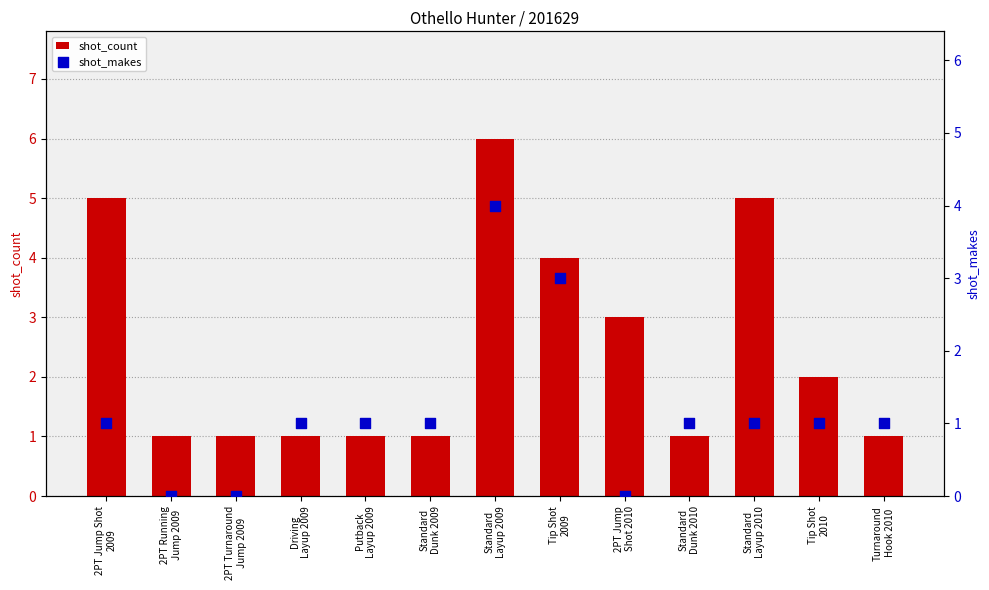

Which series has the largest total across all categories?

shot_count